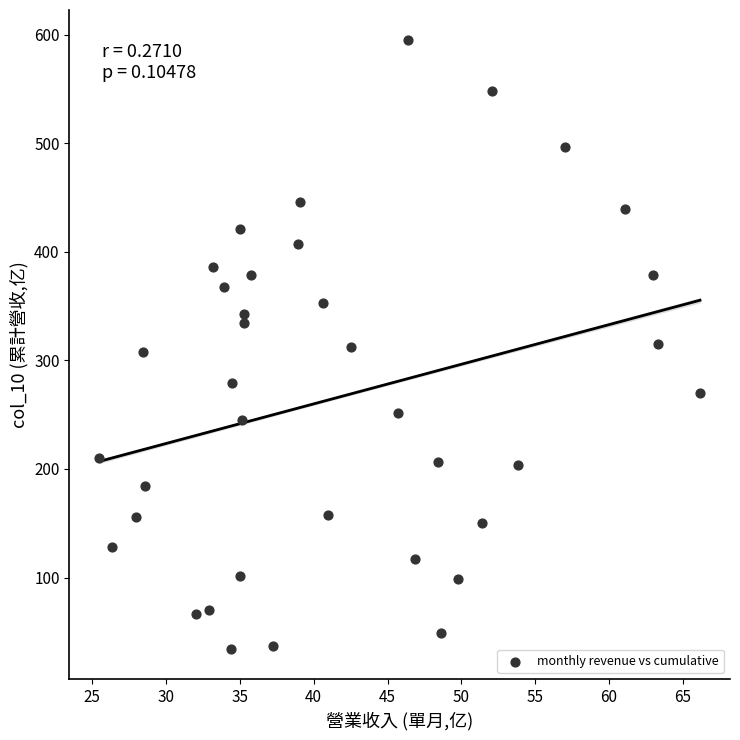

What is the range of X values (max minus min)?

40.7